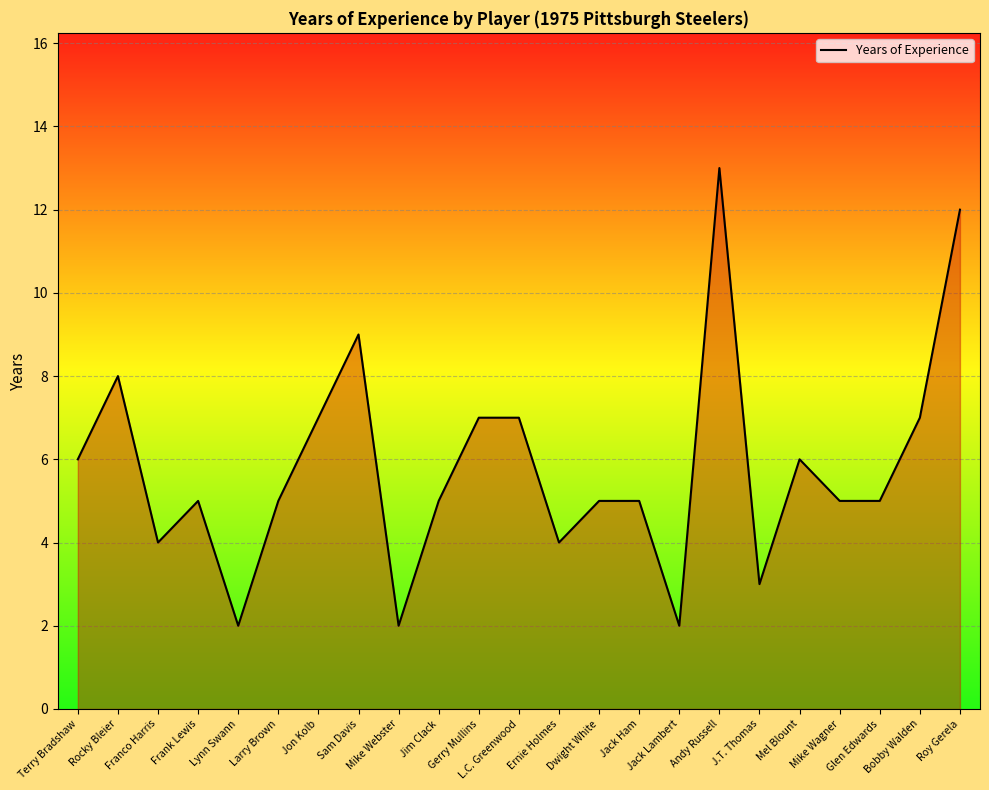

At which category does the data reach its first local peak?

Rocky Bleier